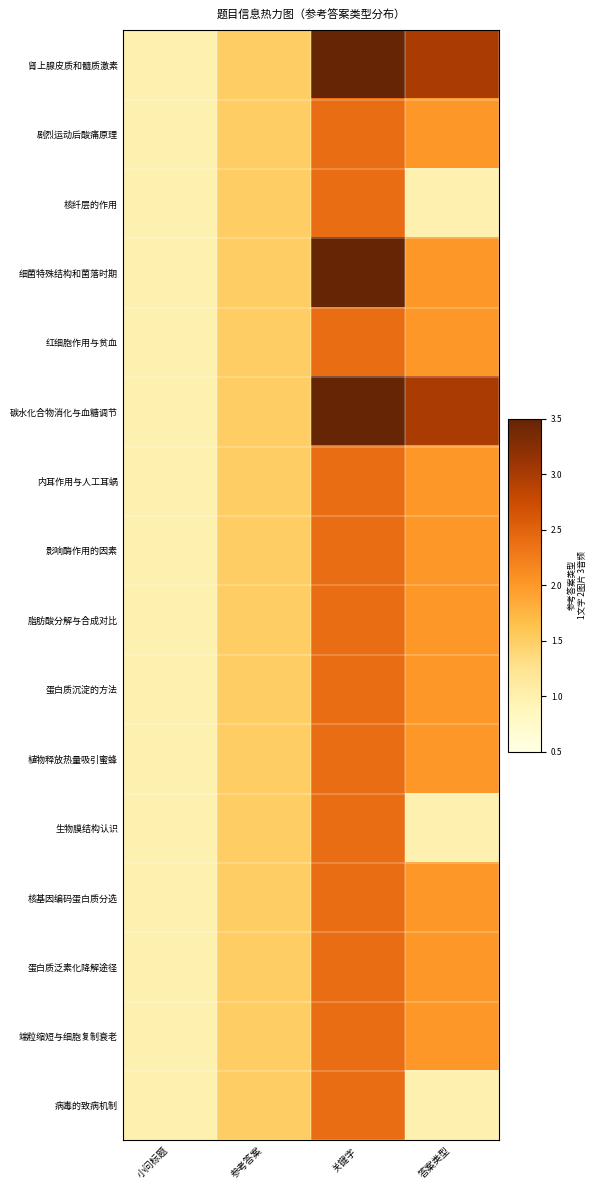

Which series has the largest range (max minus min)?

肾上腺皮质和髓质激素